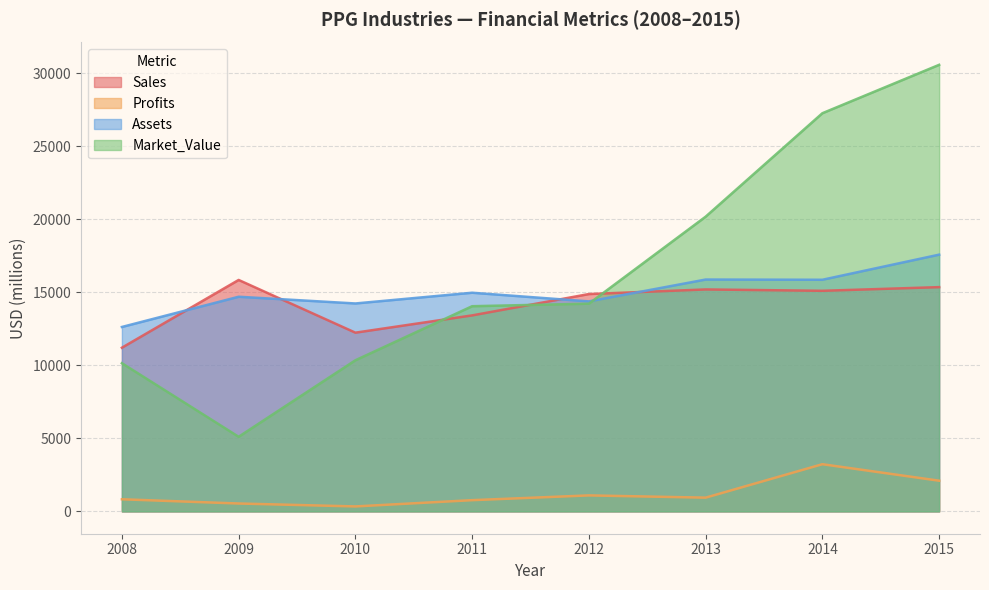

The Sales series shows 4568 at 2011. True or false?

False